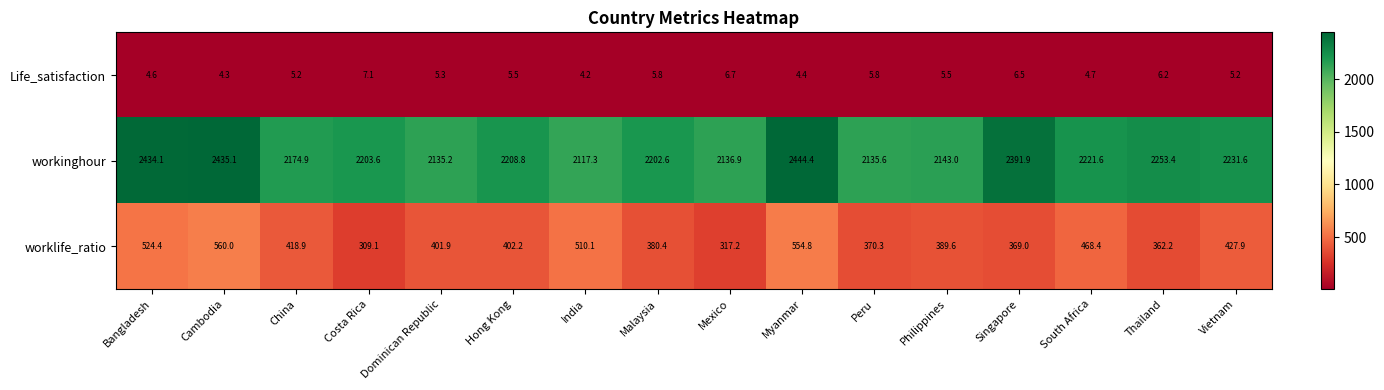

List the series in order of their peak value, lowest first.

Life_satisfaction, worklife_ratio, workinghour